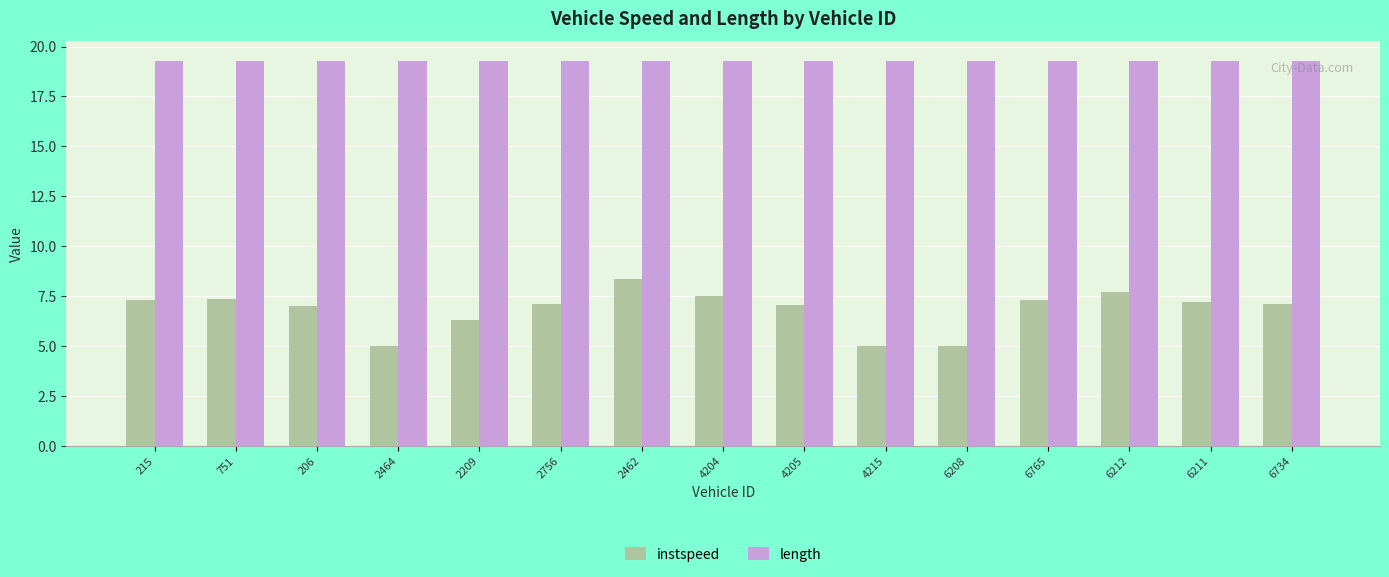

What is the label of the 5th bar from the left?

2209